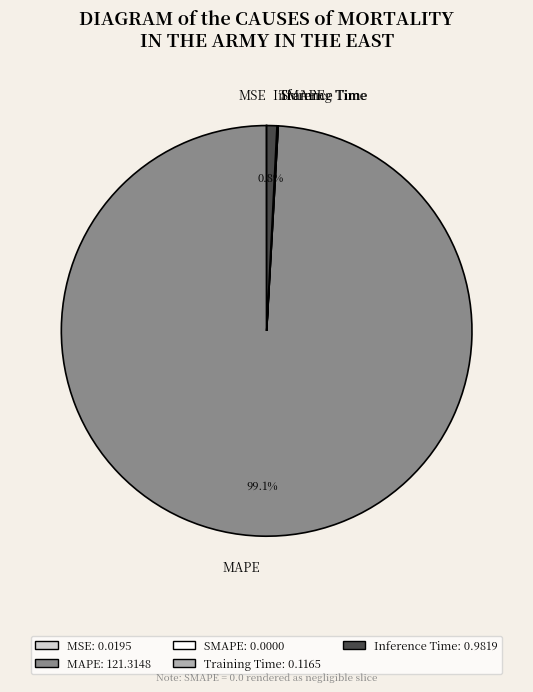

To the nearest percent, what percentage of the pie is MAPE?

99%